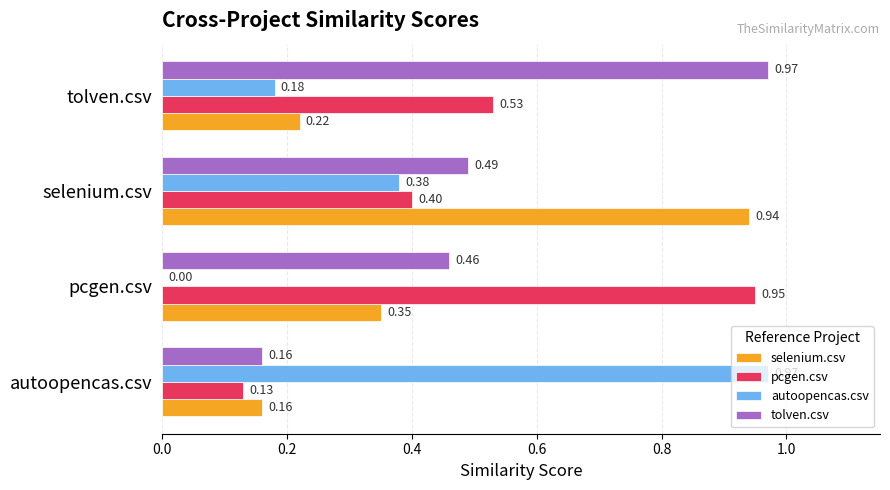

What is the average value of the autoopencas.csv series?

0.4